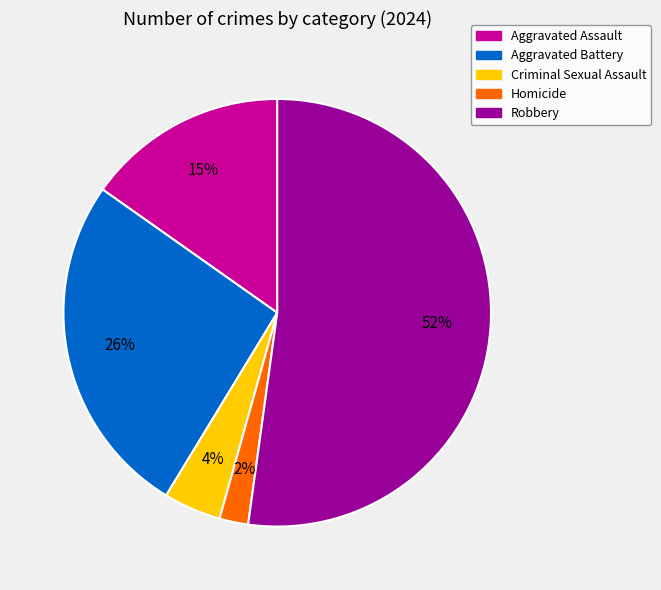

Is Criminal Sexual Assault the majority of the pie?

No